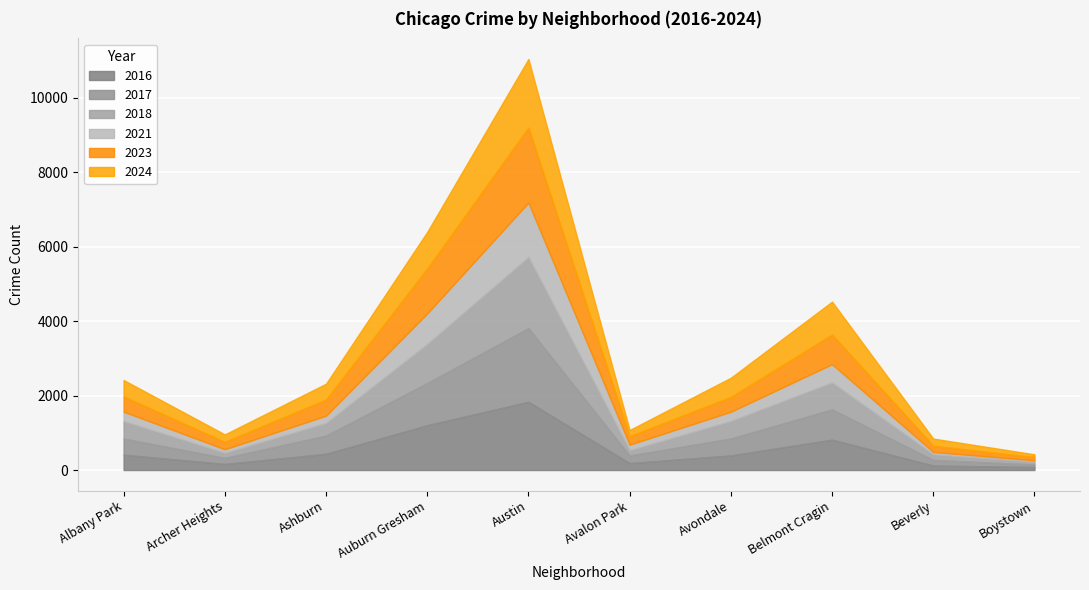

How many times do 2018 and 2016 cross each other?

7